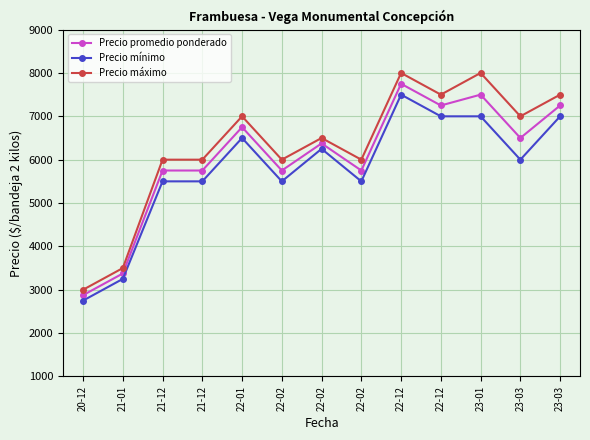

At which label does Precio máximo reach its minimum?

20-12